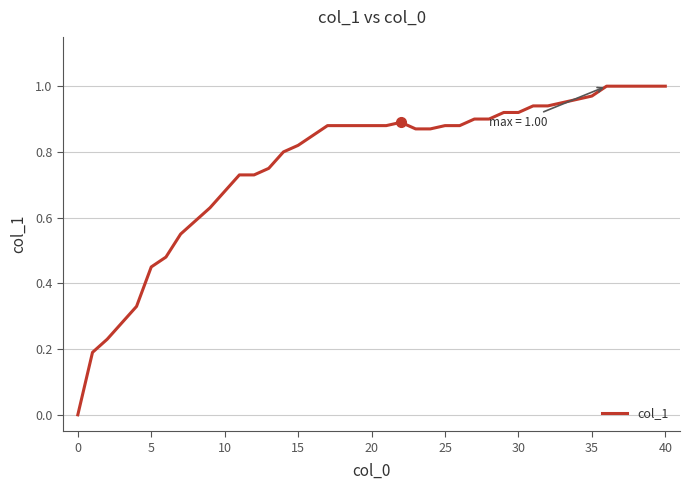

Does the chart have visible grid lines?

Yes